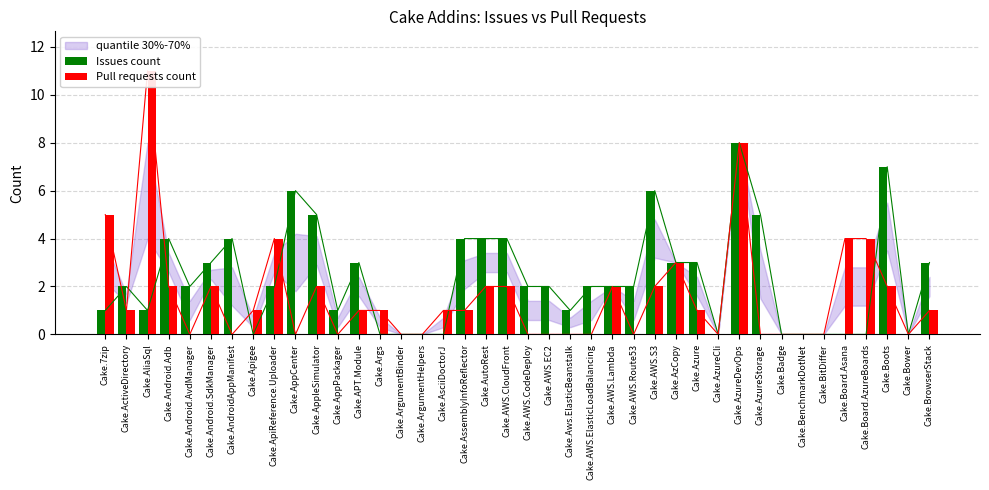

What is the label of the 25th bar from the right?

Cake.ArgumentHelpers